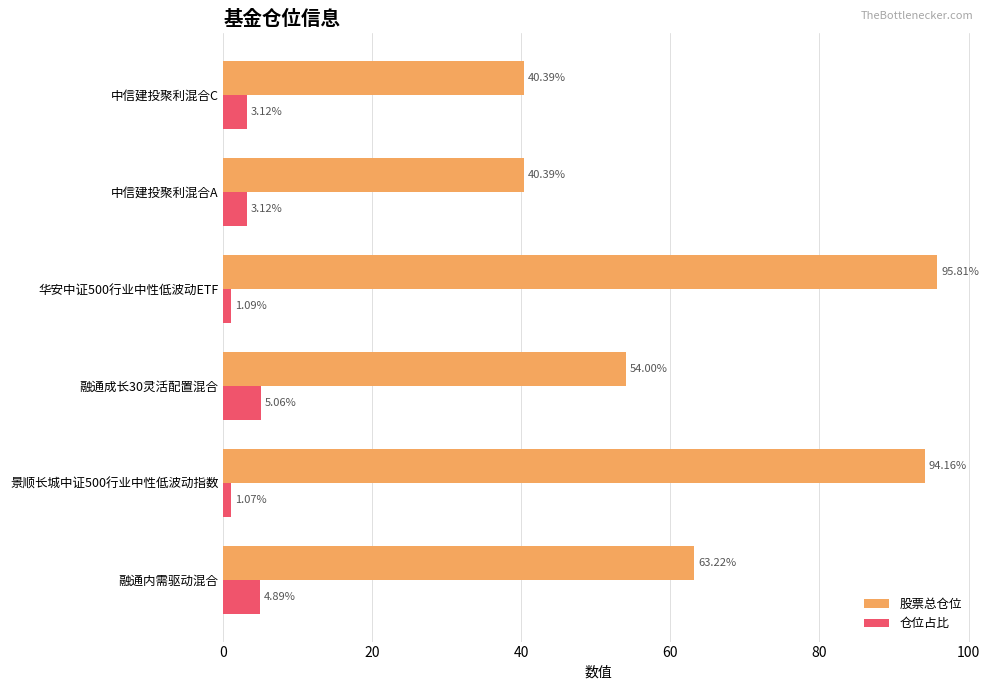

At which label is 股票总仓位 closest to 68?

融通内需驱动混合